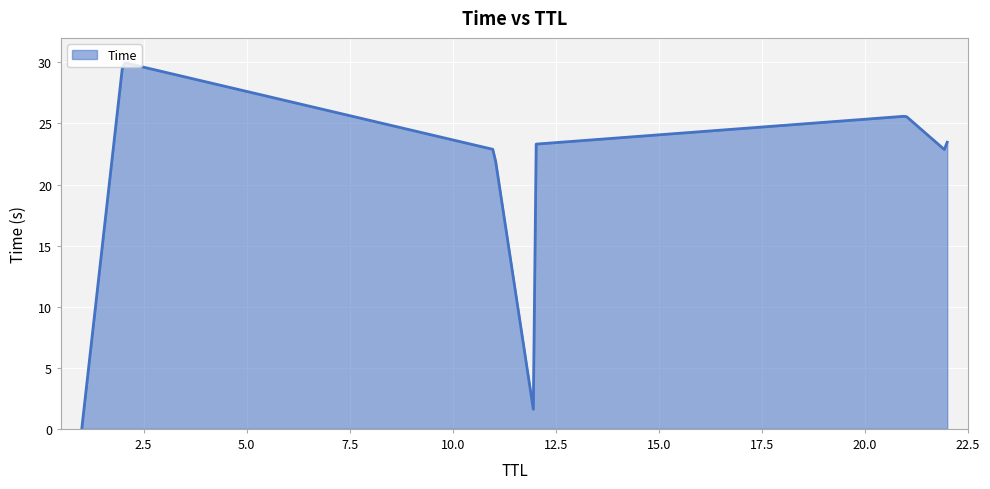

What is the maximum value shown in the chart?

30.0